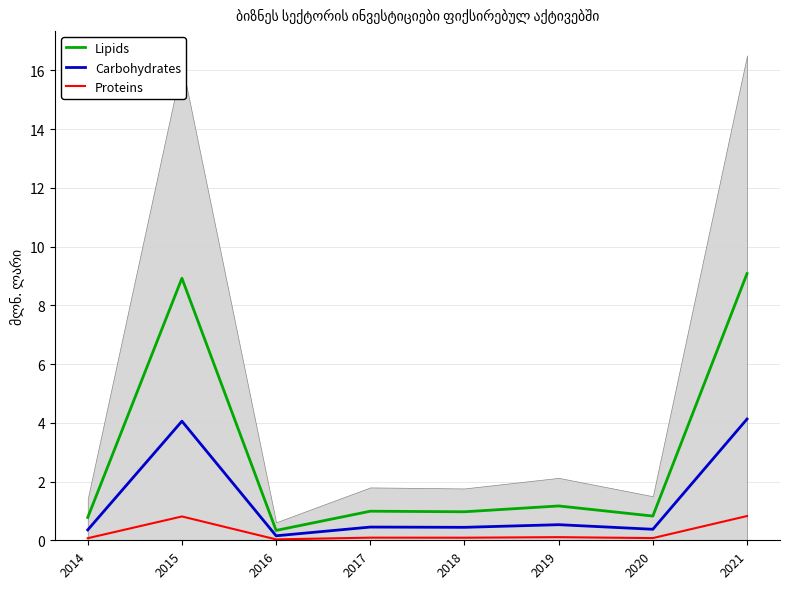

Reading right to left, transcribe all the data shown in this chart.

Lipids: 2021=9.1	2020=0.8	2019=1.2	2018=1.0	2017=1.0	2016=0.3	2015=8.9	2014=0.8
Carbohydrates: 2021=4.1	2020=0.4	2019=0.5	2018=0.4	2017=0.5	2016=0.2	2015=4.1	2014=0.4
Proteins: 2021=0.8	2020=0.1	2019=0.1	2018=0.1	2017=0.1	2016=0.0	2015=0.8	2014=0.1